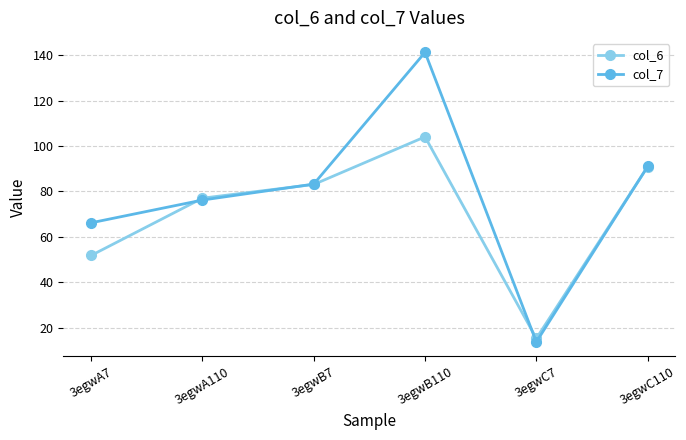

What is the spread (max minus min) of values at 3egwB110?

37.2